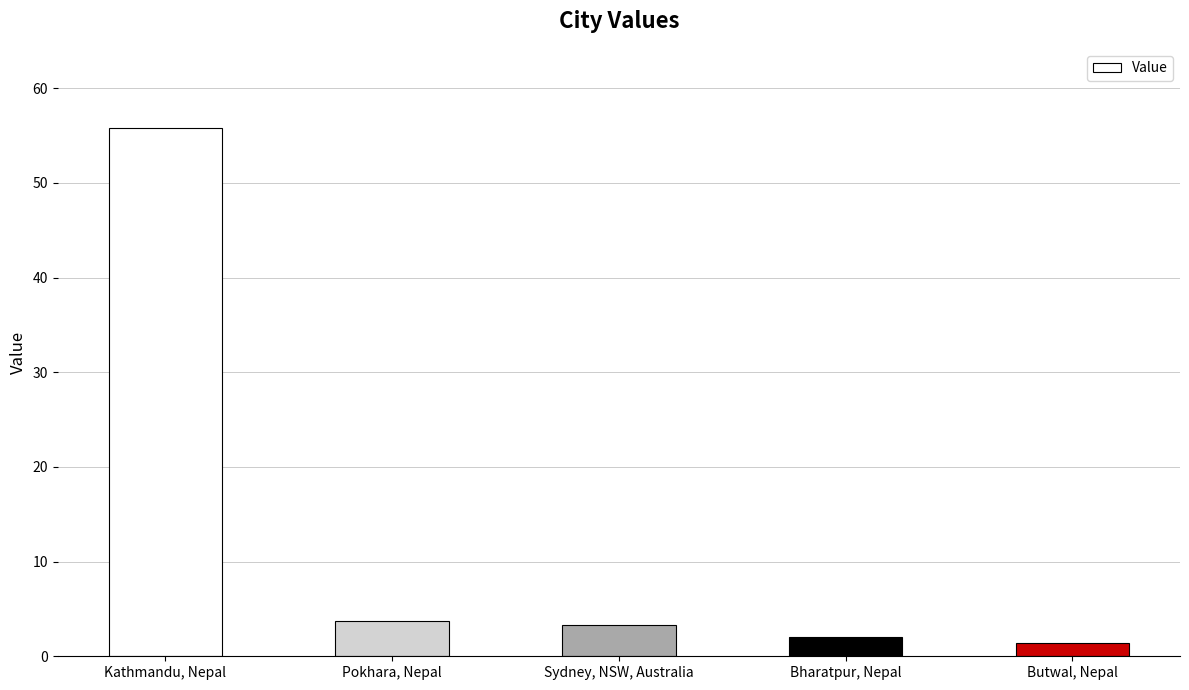

List the labels in order of value, smallest first.

Butwal, Nepal, Bharatpur, Nepal, Sydney, NSW, Australia, Pokhara, Nepal, Kathmandu, Nepal